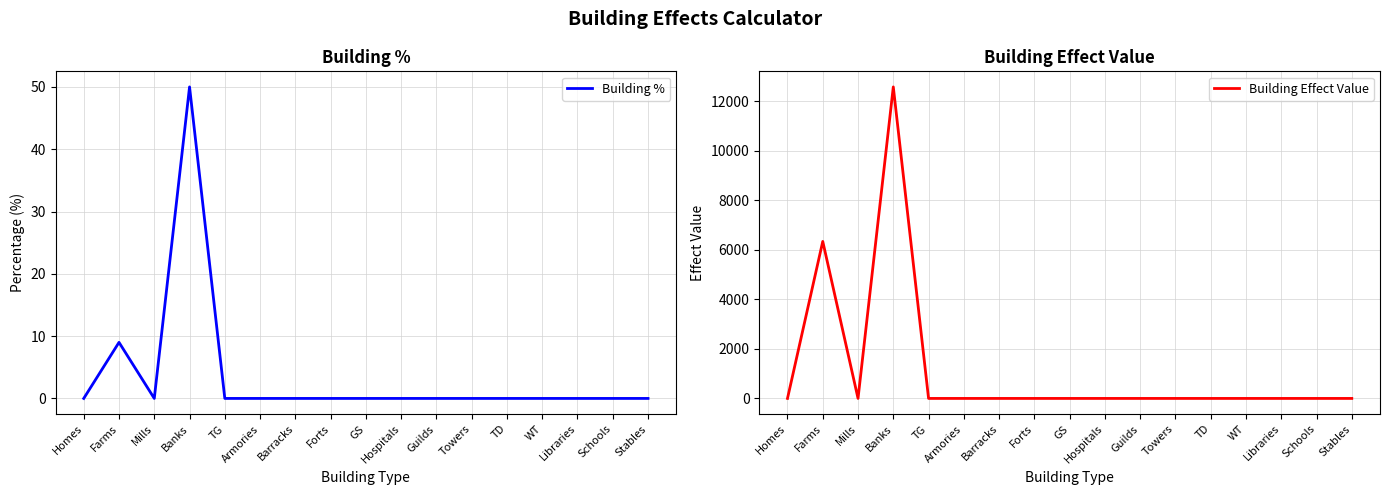

Is the value of Building Effect Value at Farms greater than the value of Building % at Homes?

Yes